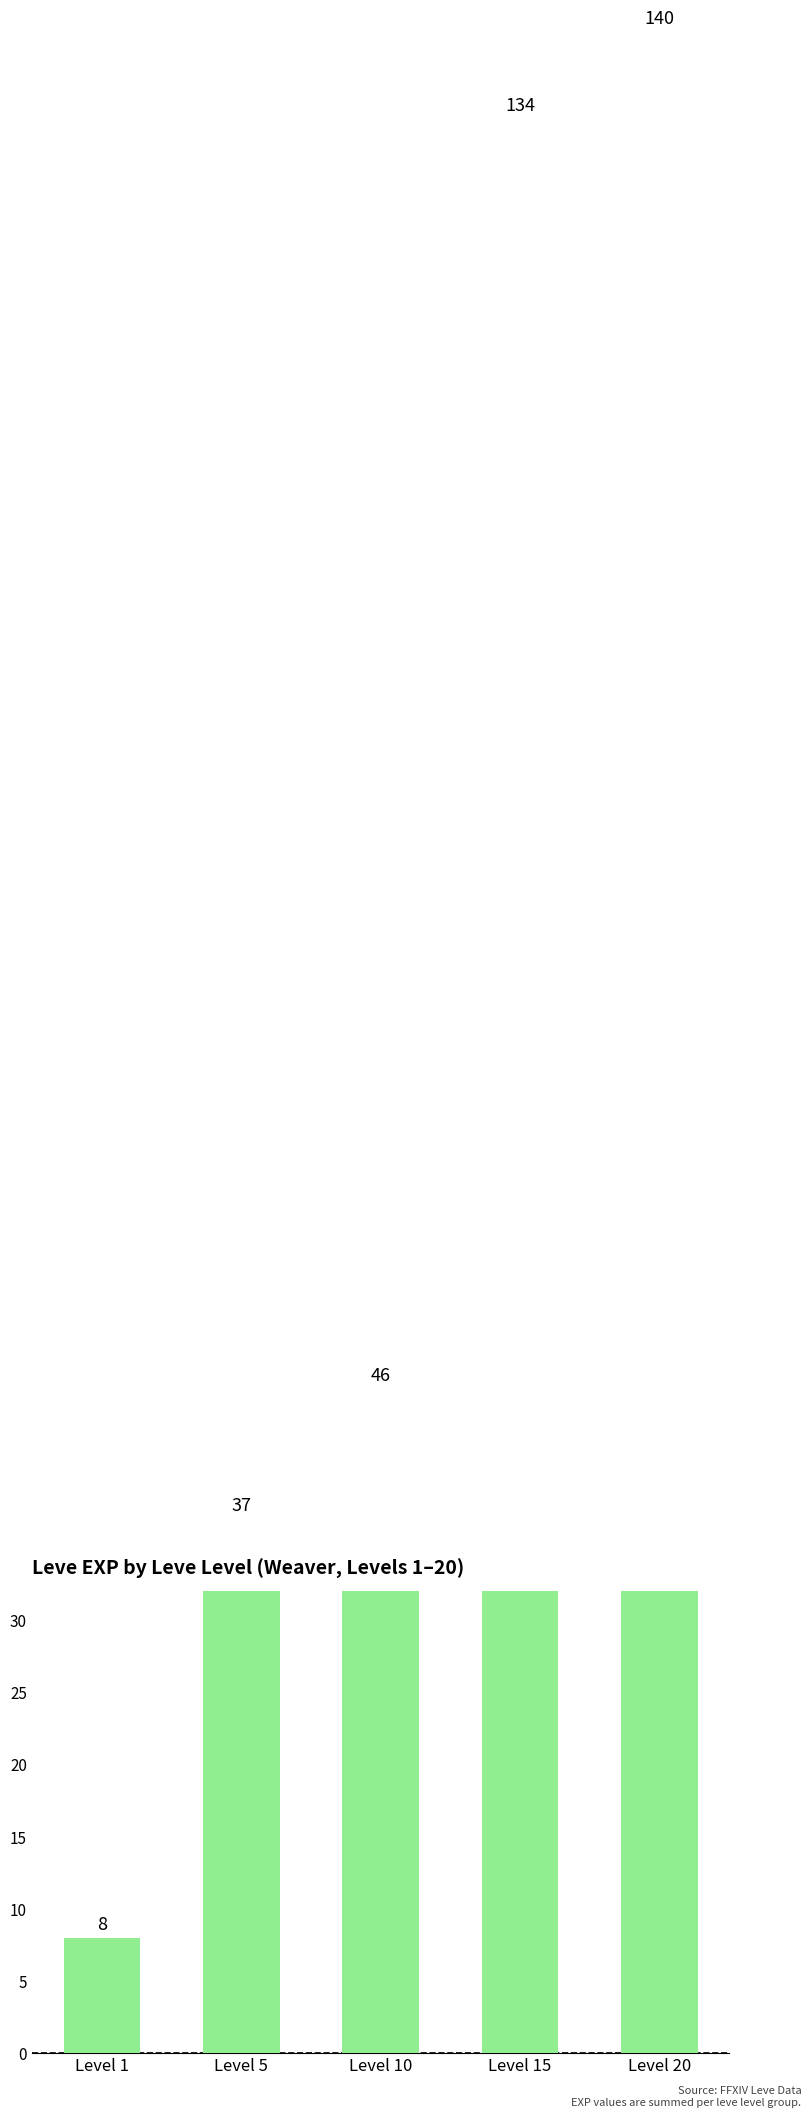

What is the maximum value shown in the chart?

140